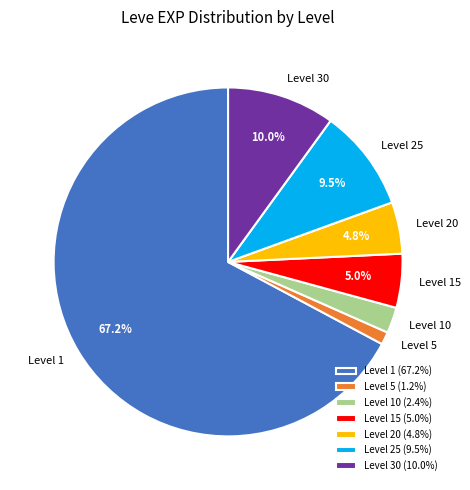

To the nearest percent, what is the average slice percentage?

14%